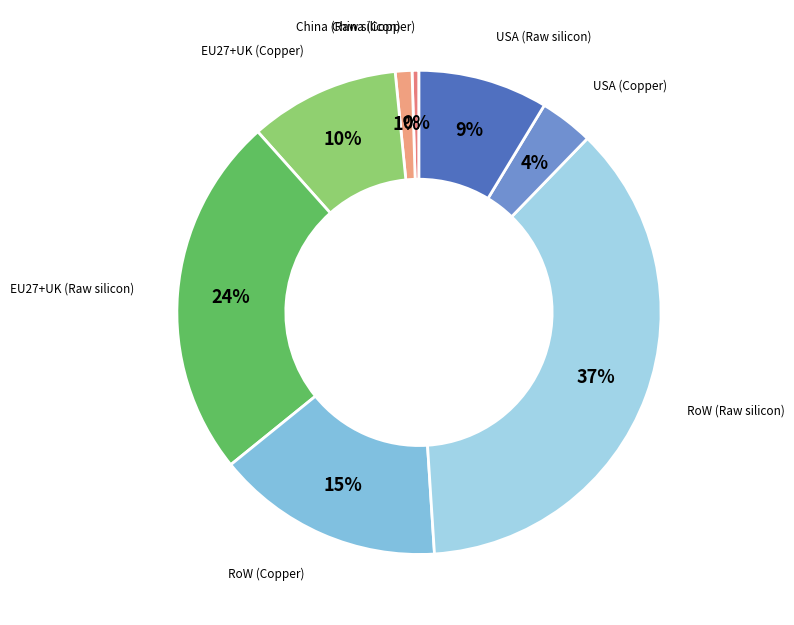

Is RoW (Copper) the majority of the pie?

No